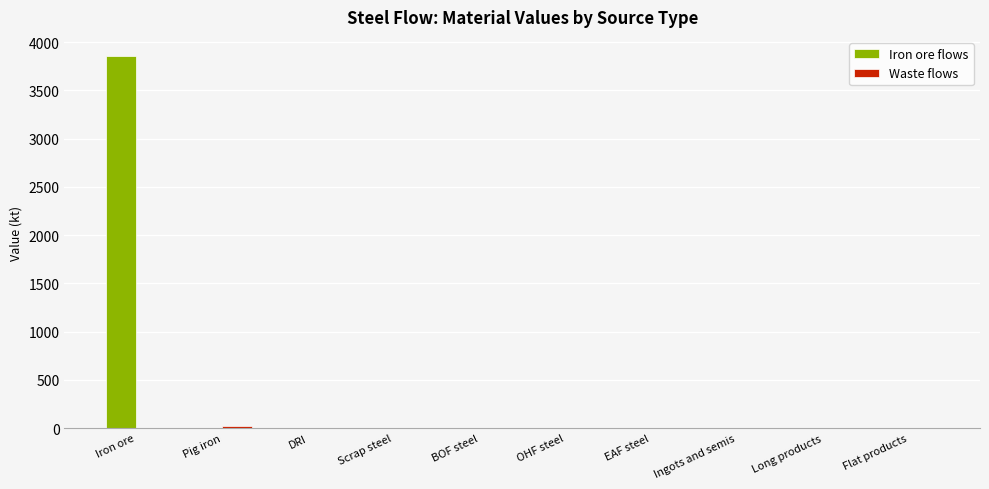

At which category is the sum across all series the highest?

Iron ore